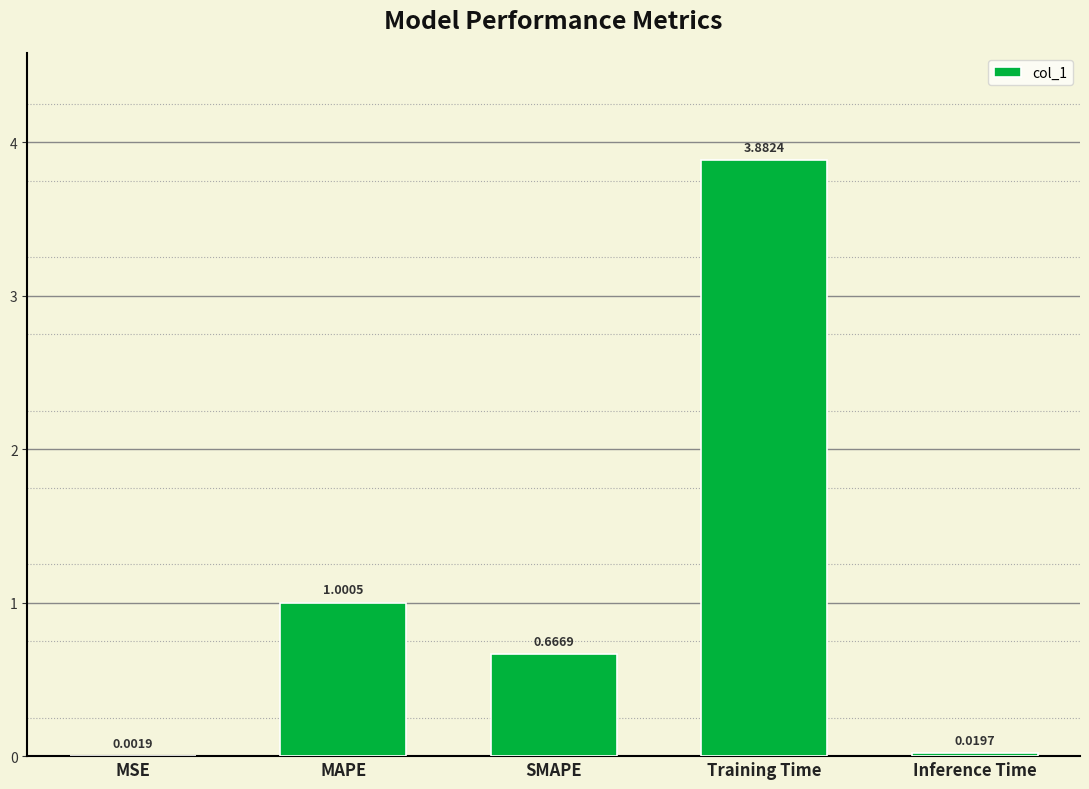

Where is the data nearest to the value 1?

MAPE